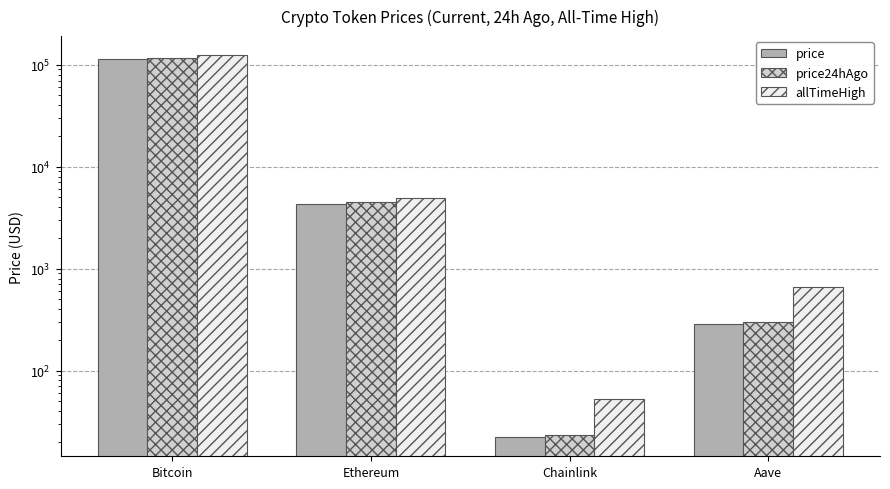

Which label corresponds to the smallest value in the chart?

Chainlink